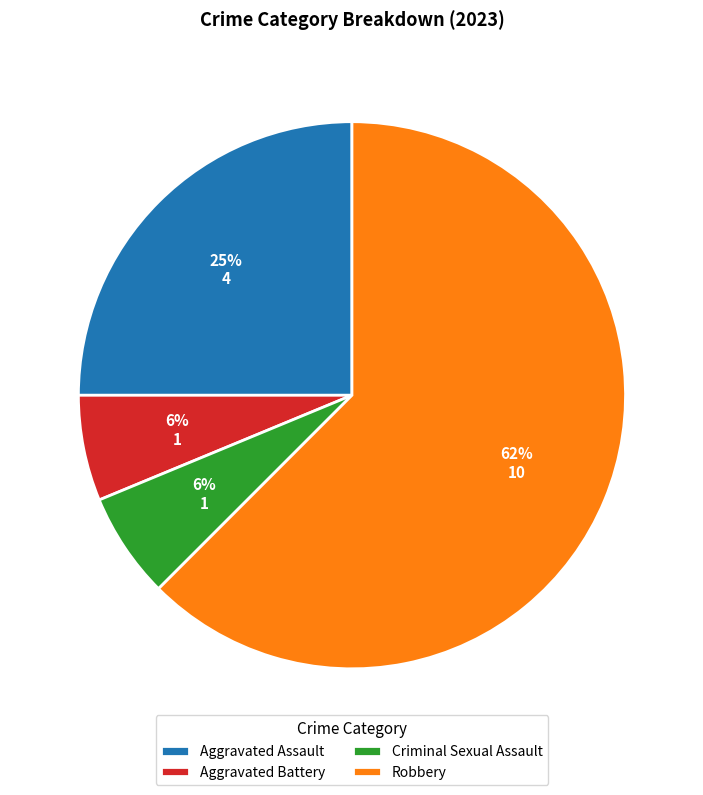

Approximately how many times larger is the value at Criminal Sexual Assault compared to Aggravated Battery?

1.0